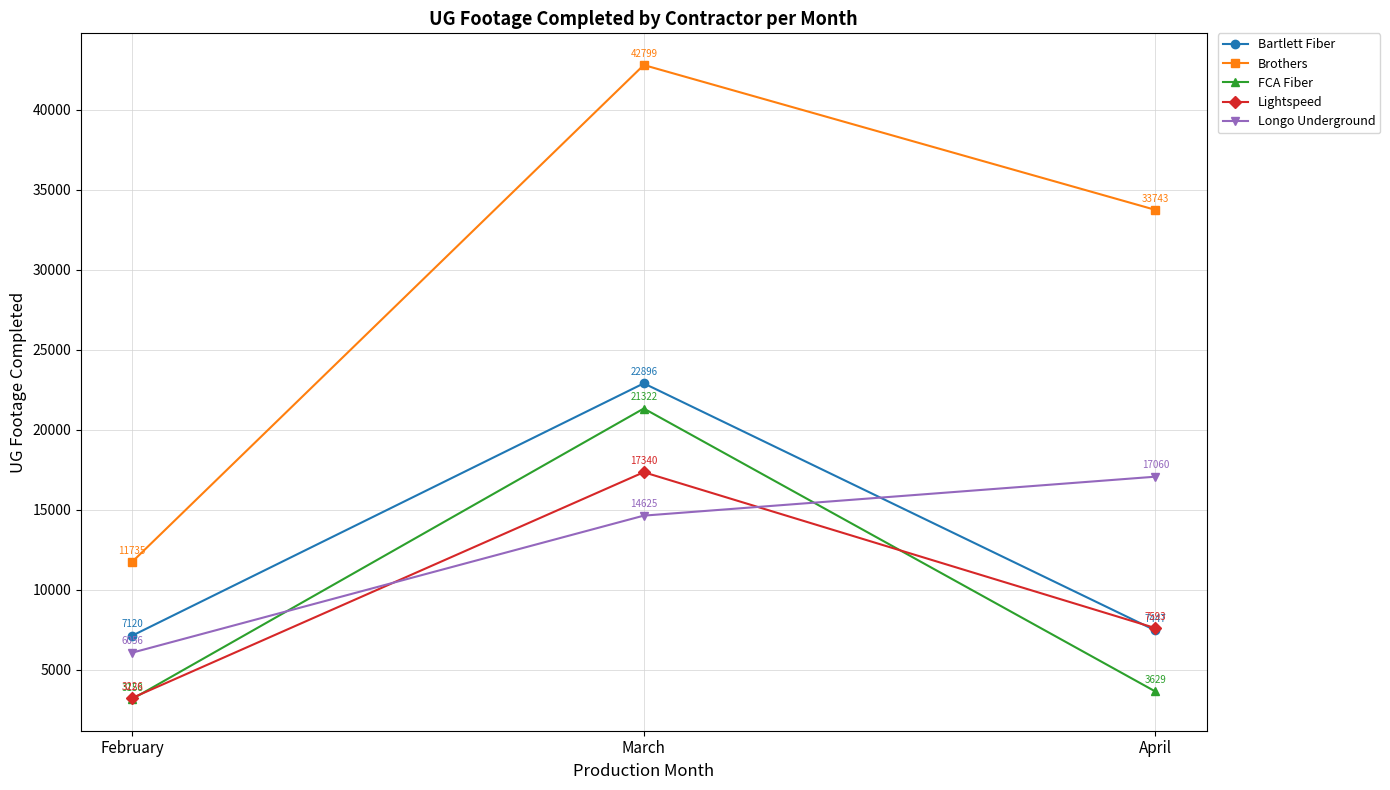

List the labels in order of Lightspeed value, smallest first.

February, April, March